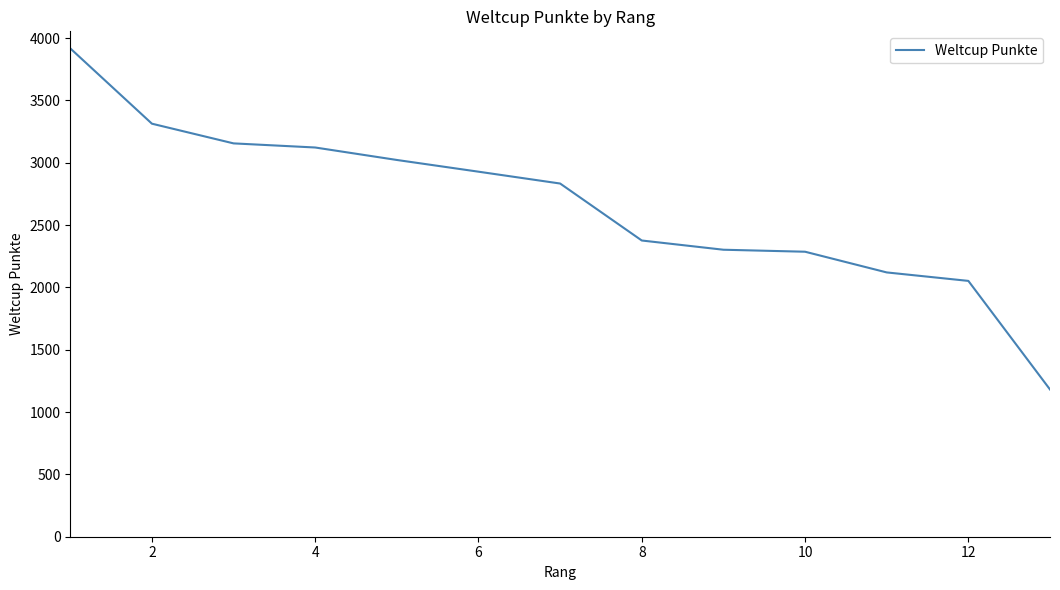

What is the difference between the maximum and minimum values?

2736